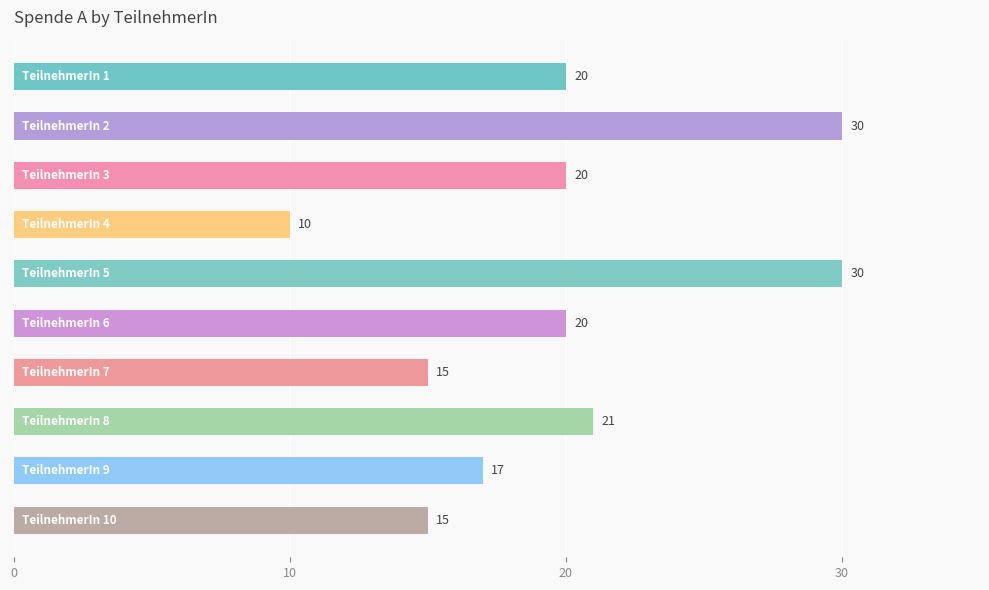

What is the difference between the maximum and minimum values?

20